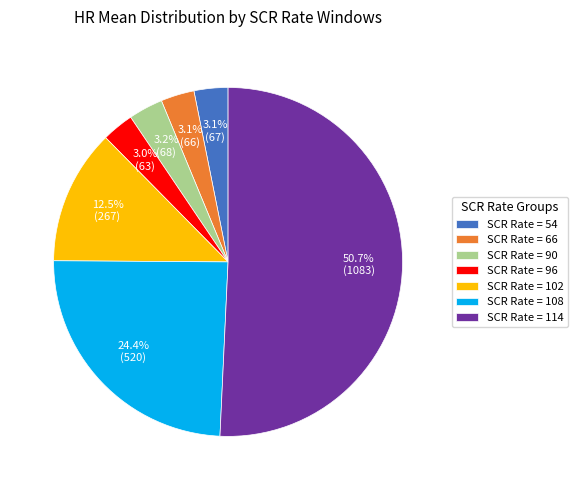

Which category has the biggest portion of the pie?

SCR Rate = 114